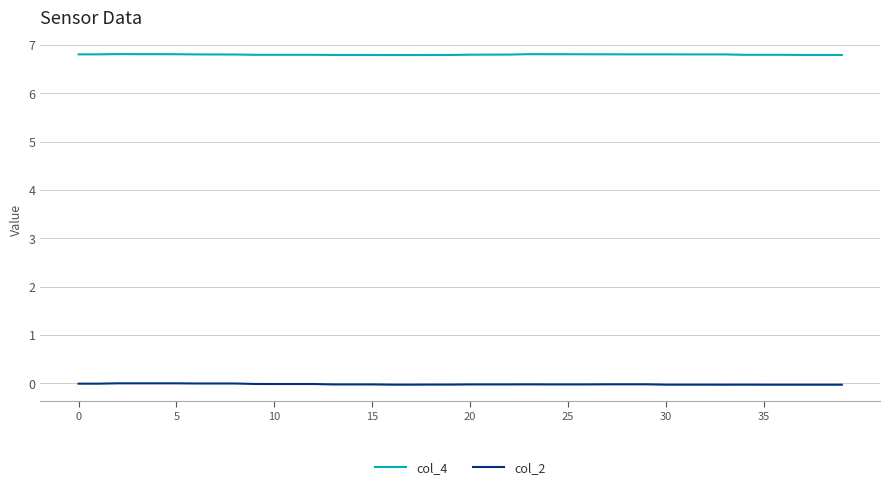

List the series in order of their overall mean, highest first.

col_4, col_2